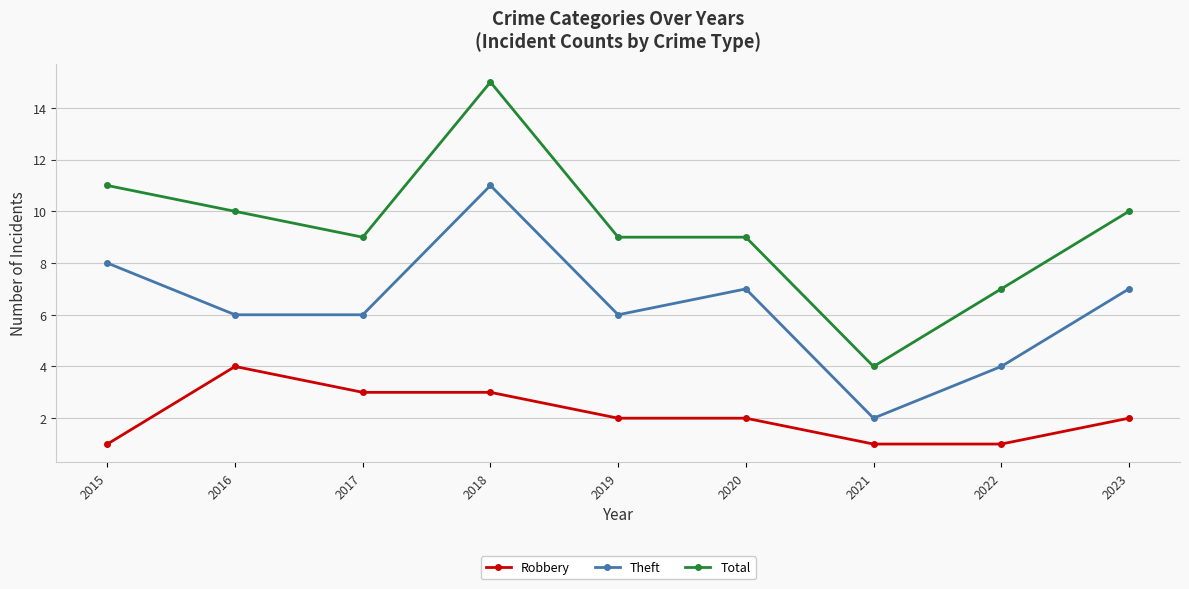

Rank the series by their maximum value, from highest to lowest.

Total, Theft, Robbery